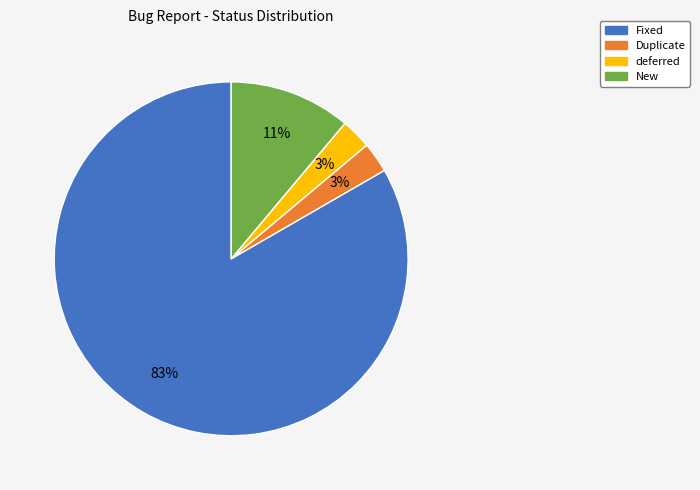

Do New and Duplicate together represent more than half of the pie?

No